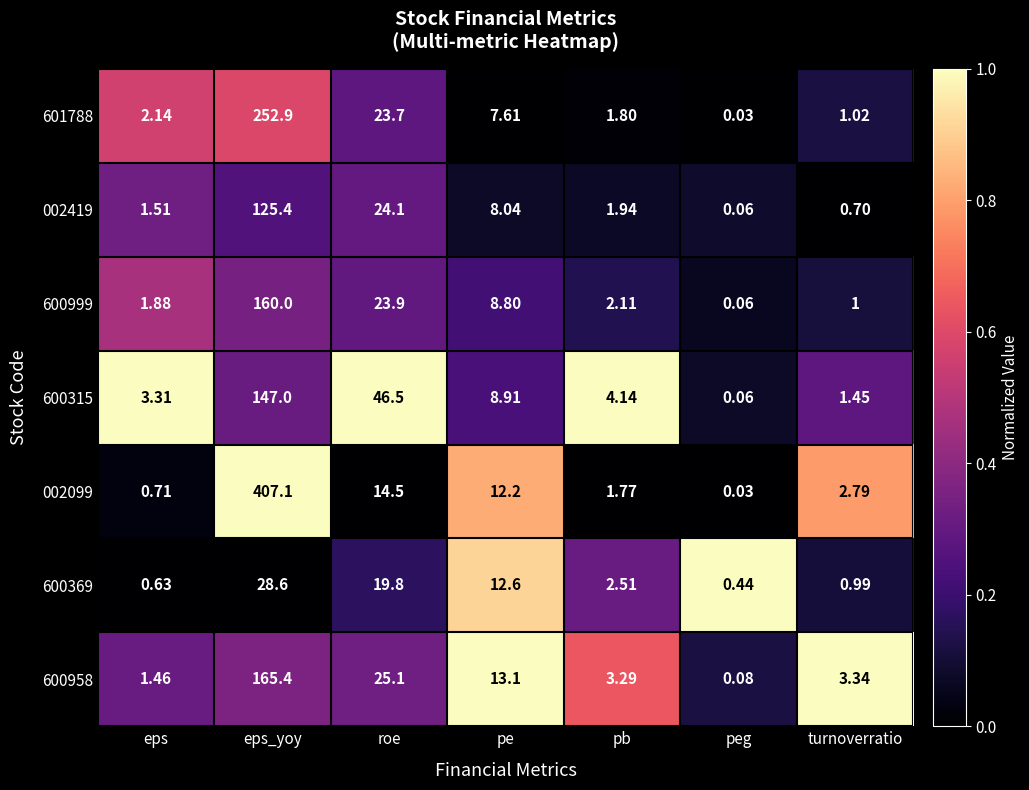

Which category has the highest value in the 600958 series?

eps_yoy